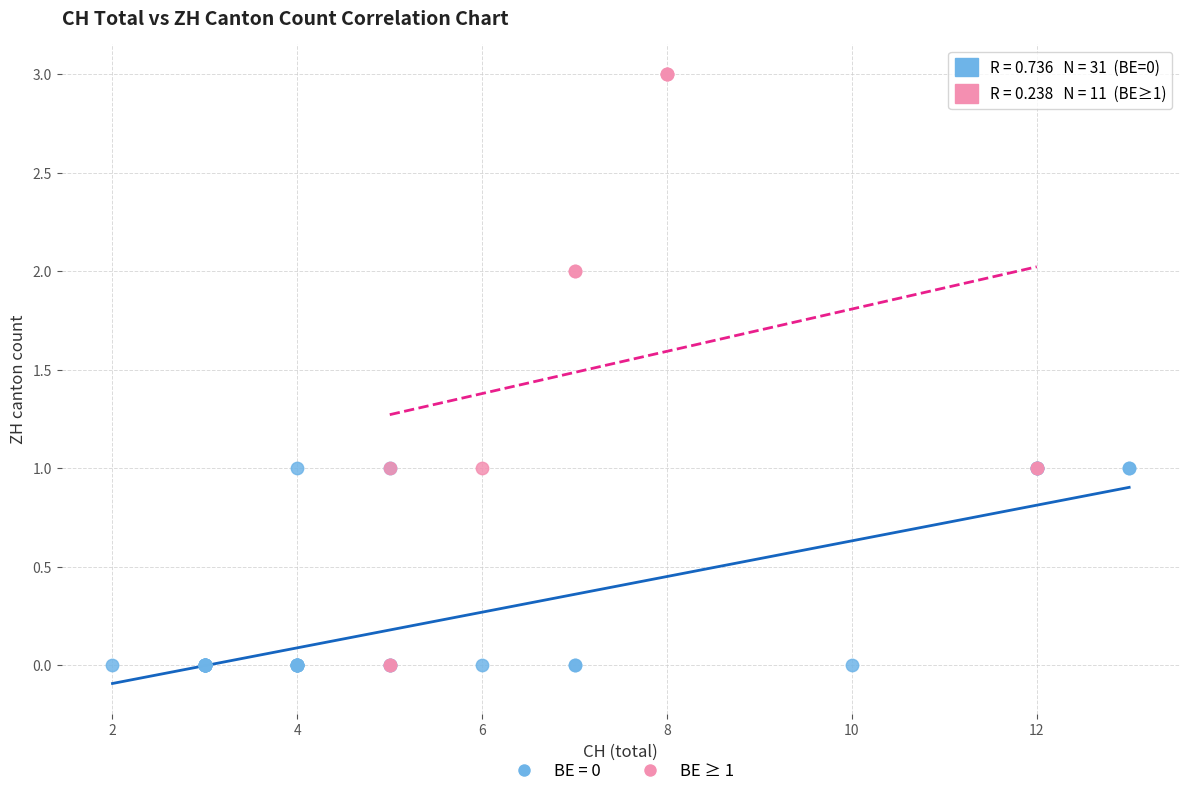

Which series contains the highest Y value?

BE ≥ 1